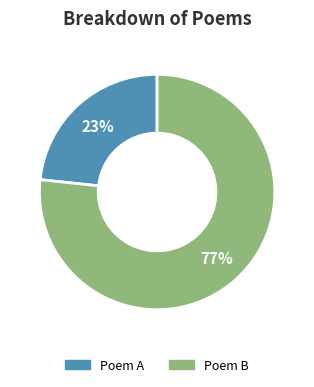

To the nearest percent, what is the average slice percentage?

50%